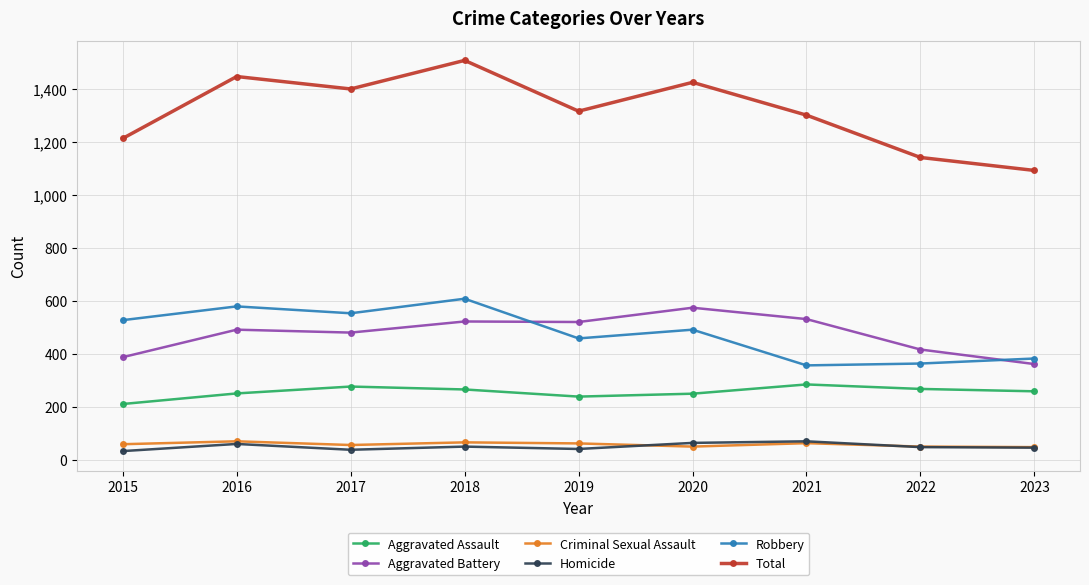

What are all the series names shown in the legend?

Aggravated Assault, Aggravated Battery, Criminal Sexual Assault, Homicide, Robbery, Total